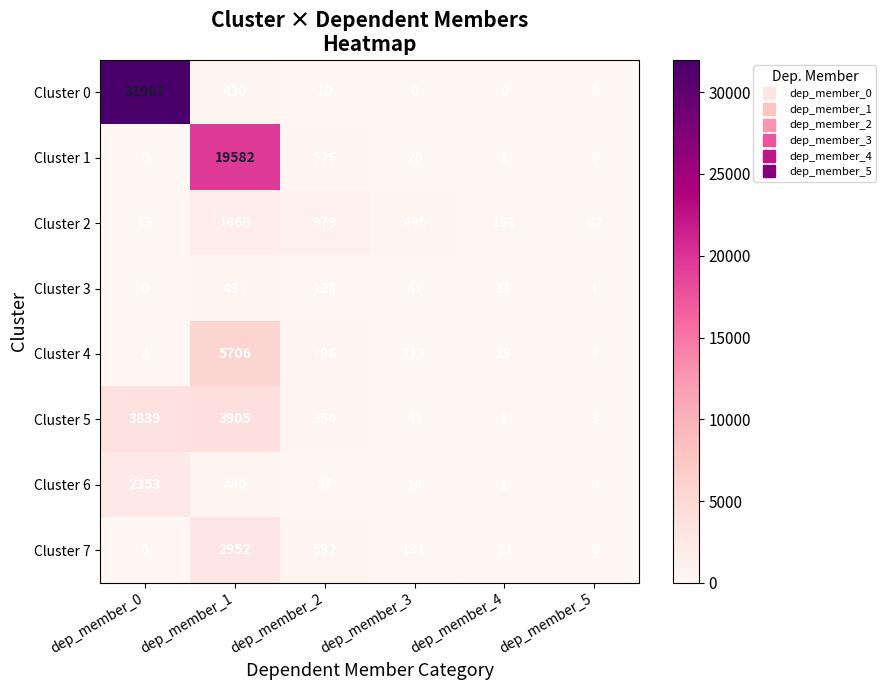

What is the total value across all series at dep_member_1?

35176